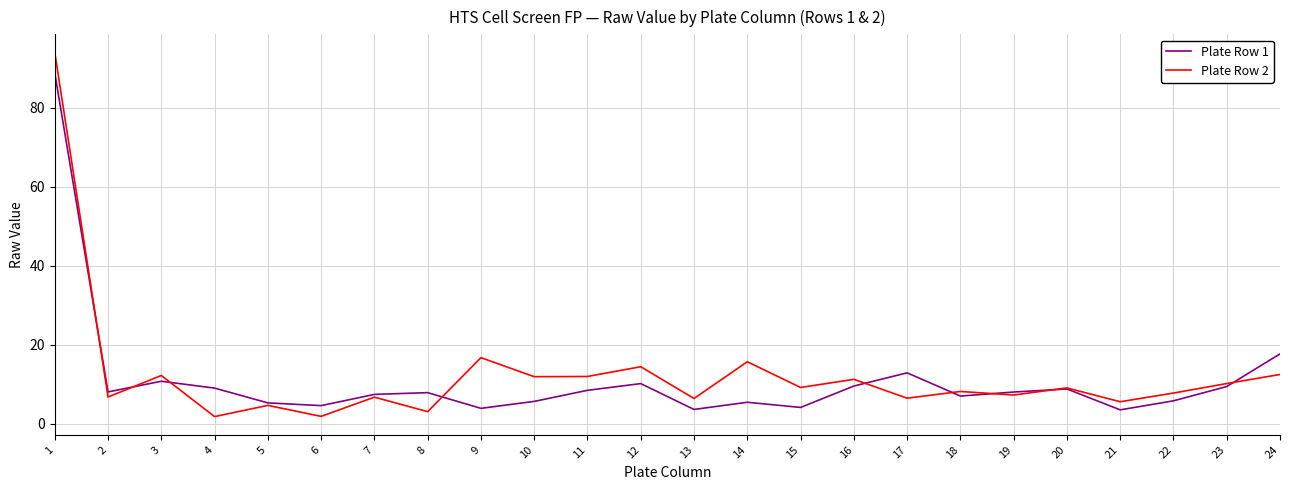

Which series has the largest total across all categories?

Plate Row 2